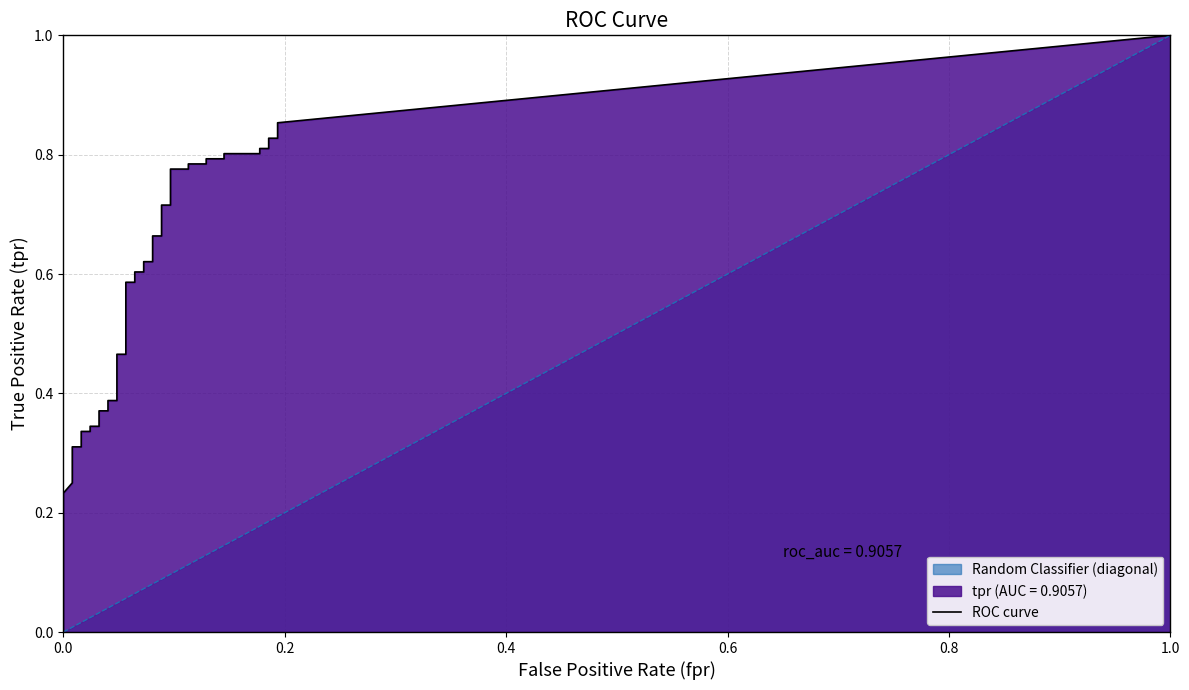

Rank the series by their maximum value, from lowest to highest.

fpr, tpr